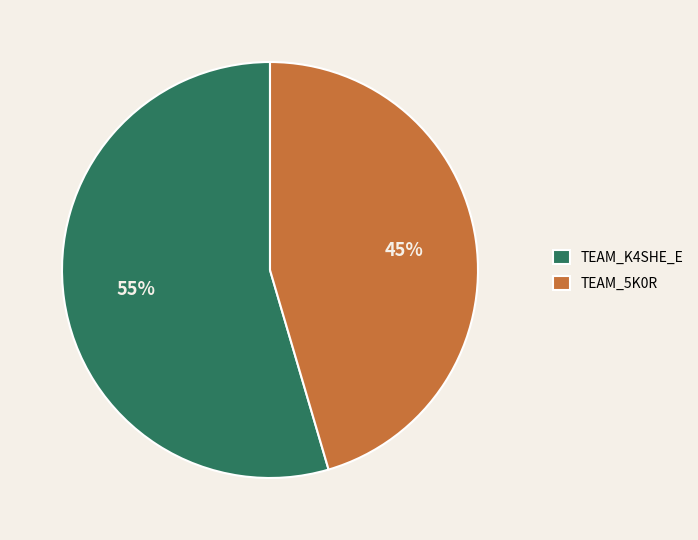

The TEAM_5K0R slice represents 45% of the pie. True or false?

True